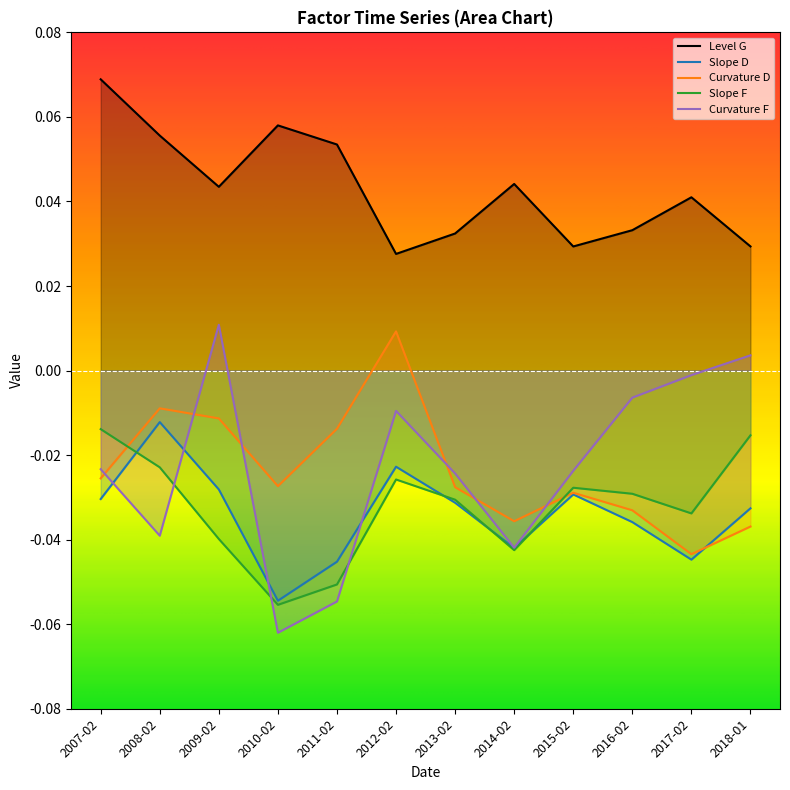

What is the minimum value shown in the chart?

-0.1